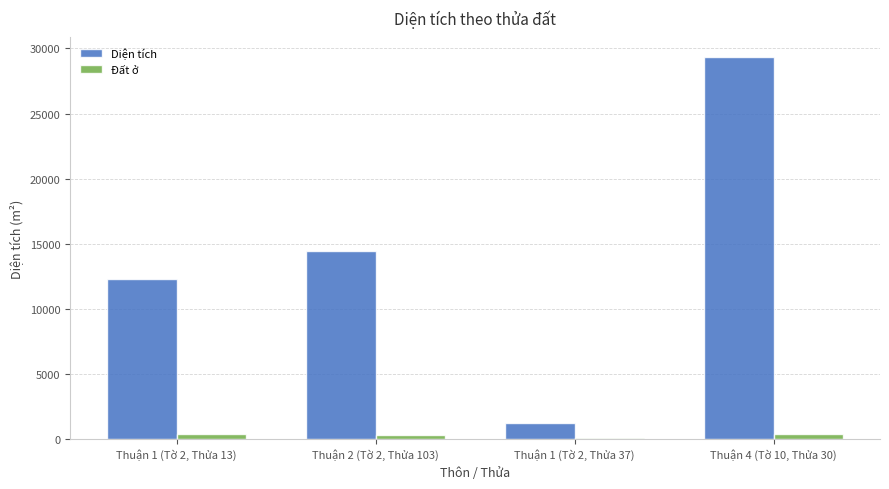

What is the approximate value of Diện tích at Thuận 1 (Tờ 2, Thửa 37)?

1219.1